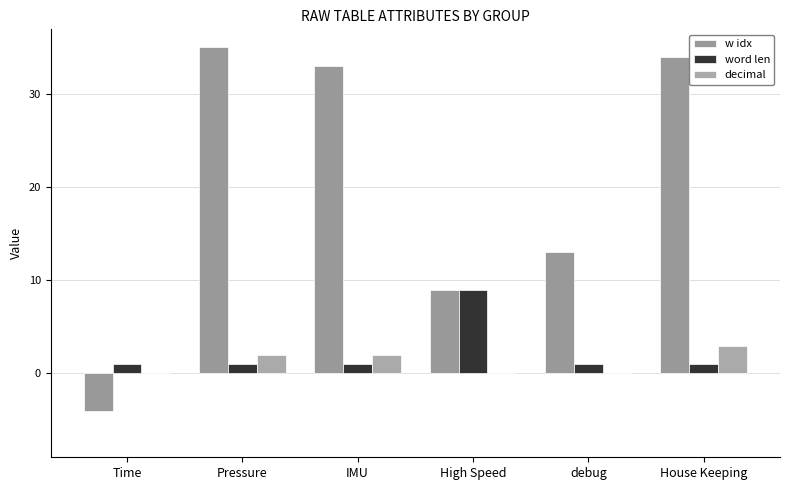

What is the label of the 2nd bar from the right?

debug